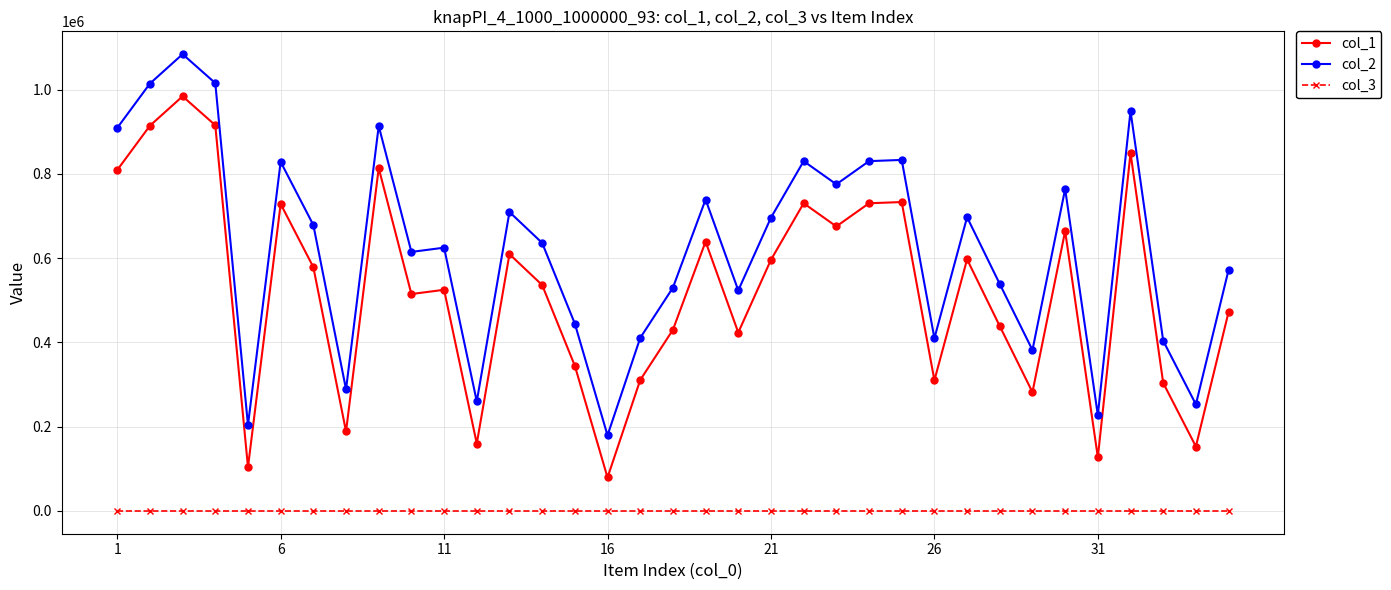

Which series has the largest total across all categories?

col_2